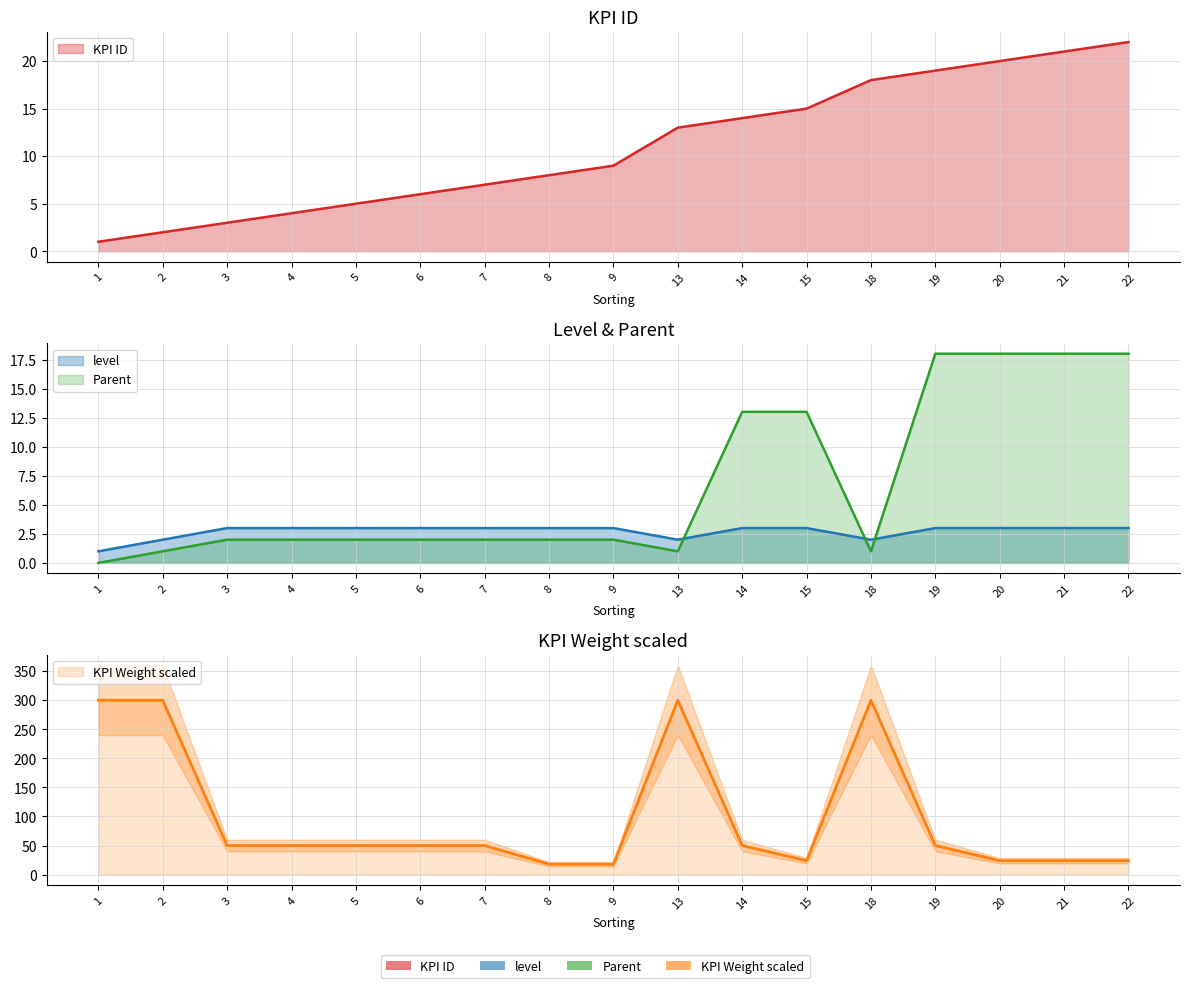

What is the difference between the highest and lowest values at 5?

48